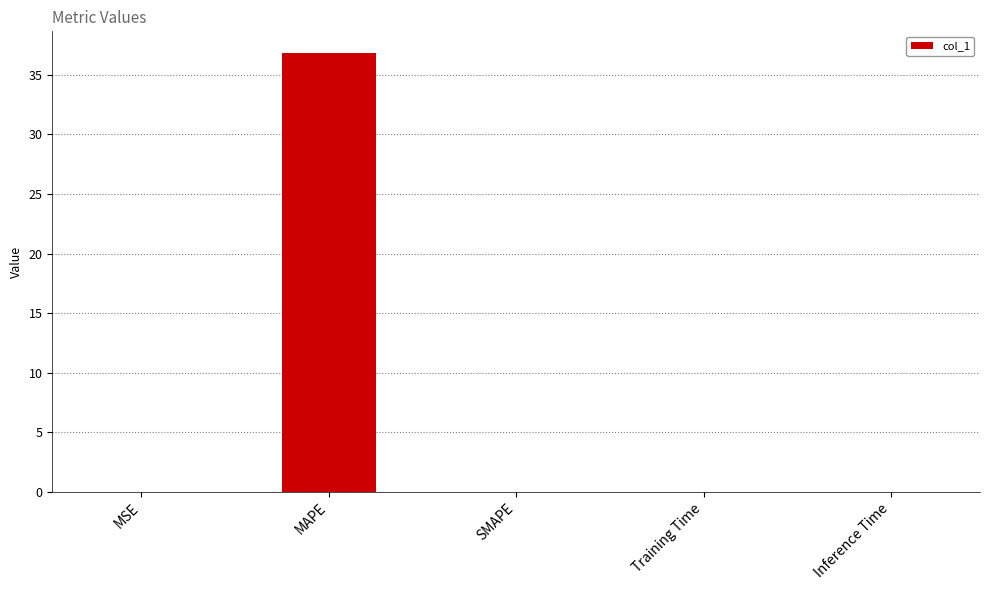

Is it true that the value at Training Time is 0.0?

True